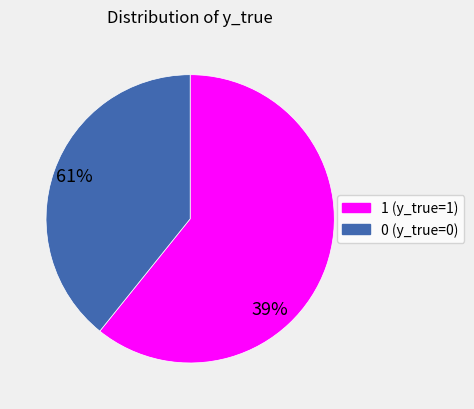

Rank the categories by value from lowest to highest.

0, 1